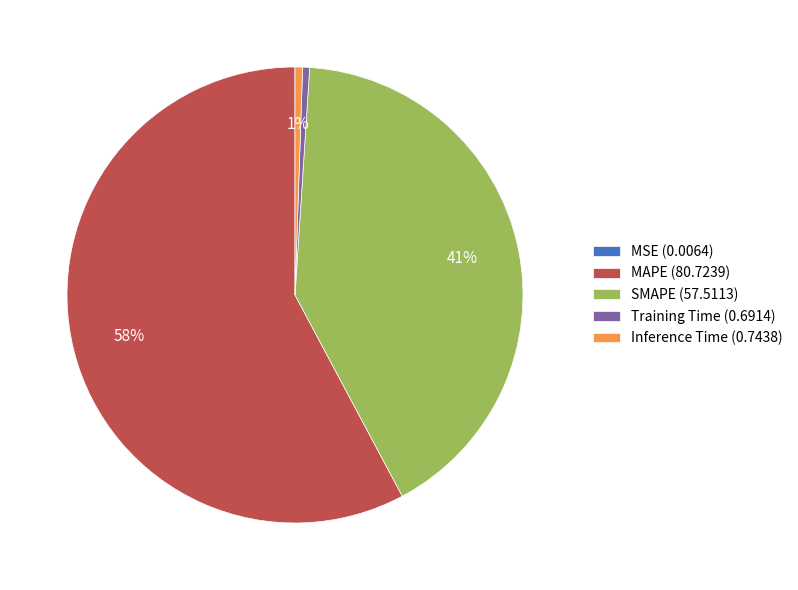

Combined, do MAPE and Inference Time account for over 50%?

Yes